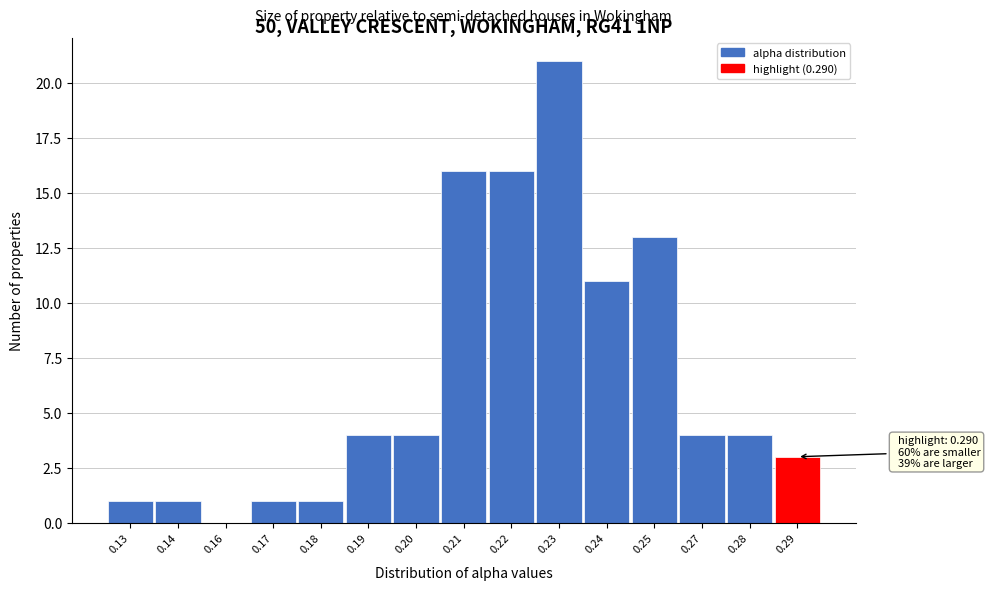

Reading right to left, list all the values displayed in this chart.

0.29=3	0.28=4	0.27=4	0.25=13	0.24=11	0.23=21	0.22=16	0.21=16	0.20=4	0.19=4	0.18=1	0.17=1	0.16=0	0.14=1	0.13=1